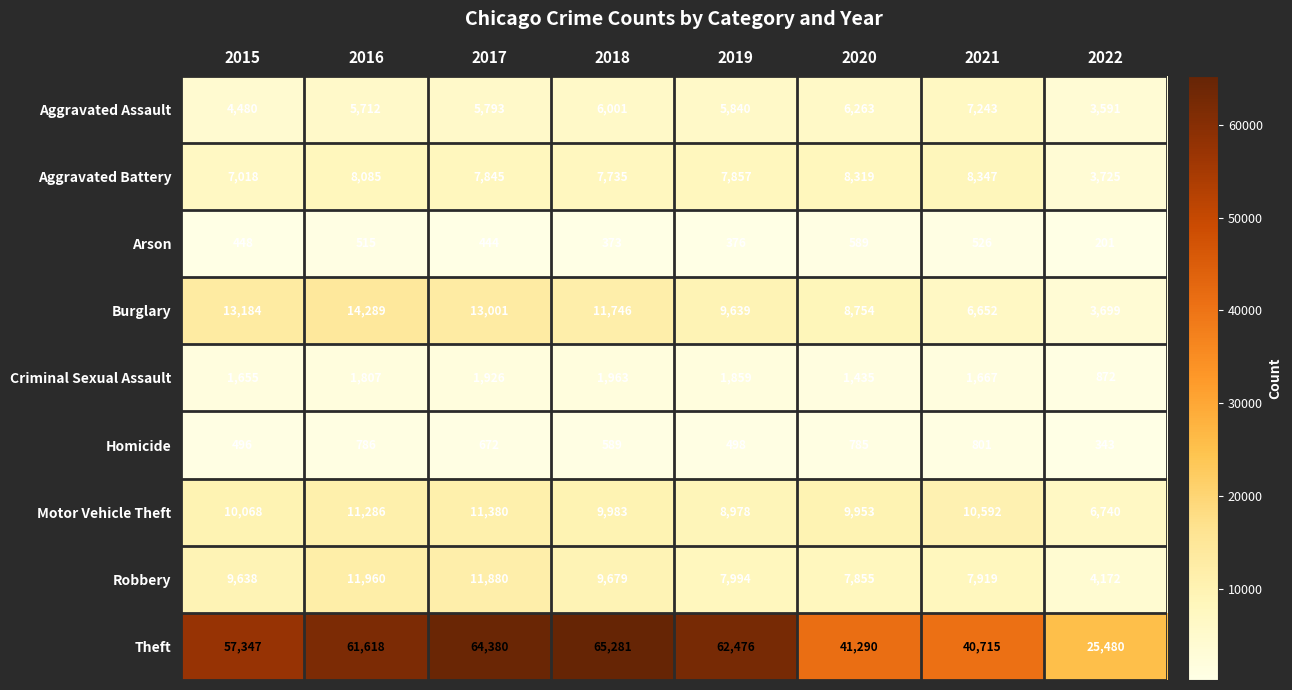

Between 2017 and 2018, which series saw the biggest shift?

Robbery